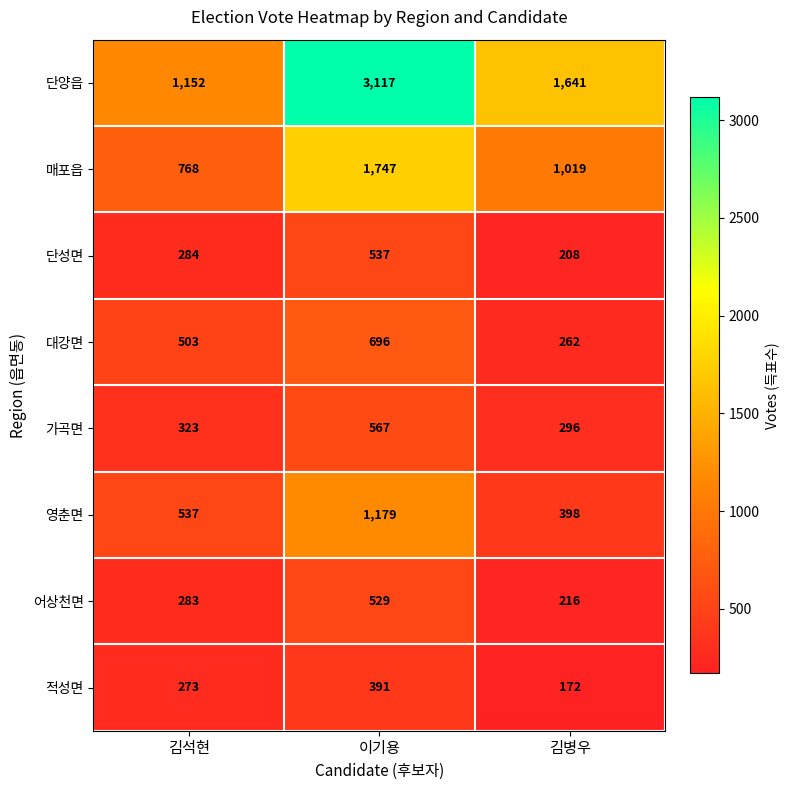

Reading left to right, what are all the values shown in this chart?

단양읍: 김석현=1152	이기용=3117	김병우=1641
매포읍: 김석현=768	이기용=1747	김병우=1019
단성면: 김석현=284	이기용=537	김병우=208
대강면: 김석현=503	이기용=696	김병우=262
가곡면: 김석현=323	이기용=567	김병우=296
영춘면: 김석현=537	이기용=1179	김병우=398
어상천면: 김석현=283	이기용=529	김병우=216
적성면: 김석현=273	이기용=391	김병우=172